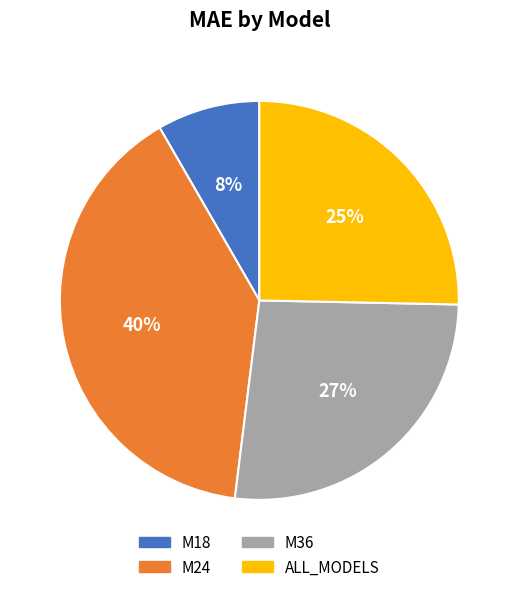

Rank the categories by value from highest to lowest.

M24, M36, ALL_MODELS, M18